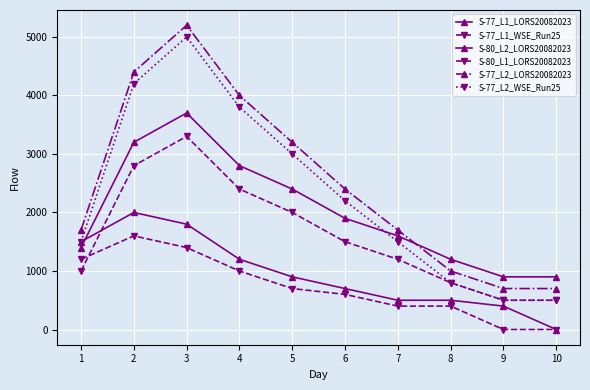

How many categories are shown in the chart?

10